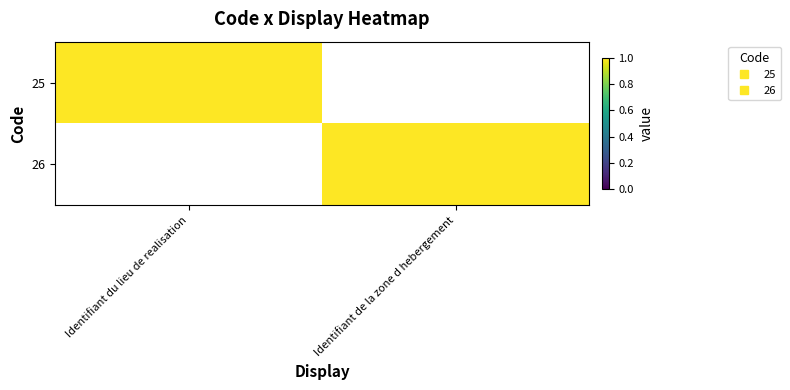

How many data points does each series have?

2